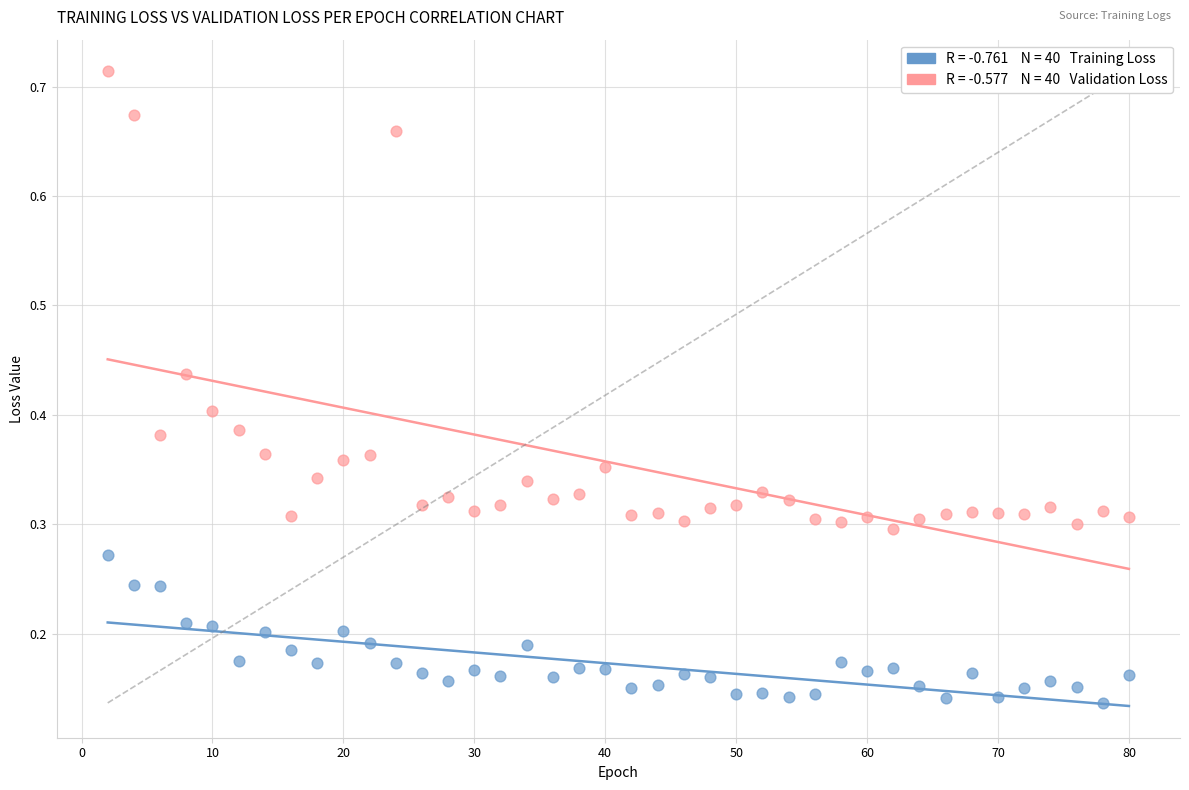

Across all data points, what is the range of Y values (max minus min)?

0.6